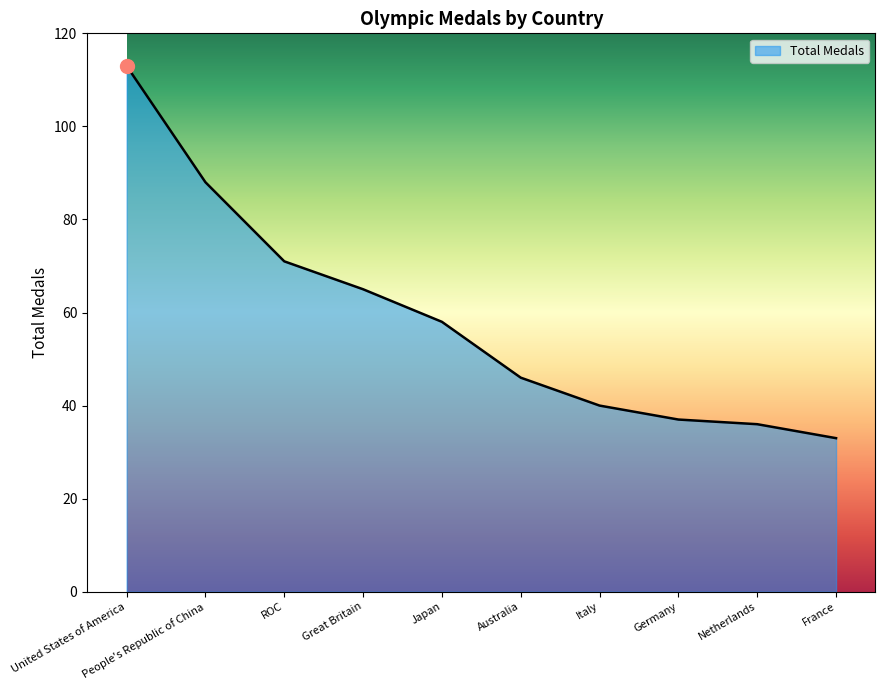

At which label is the value closest to 73?

ROC